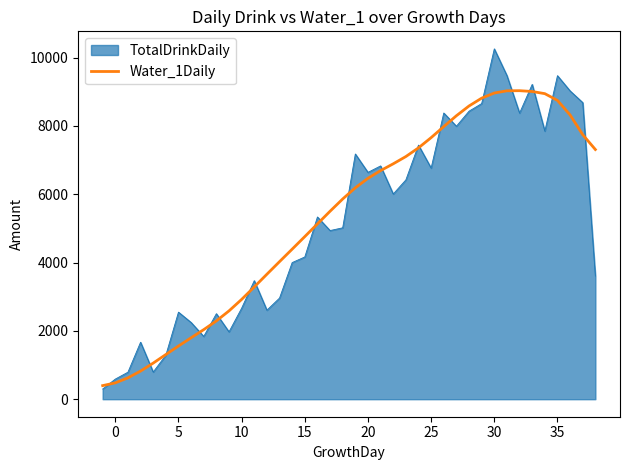

Rank the series by their maximum value, from lowest to highest.

Water_1Daily, TotalDrinkDaily